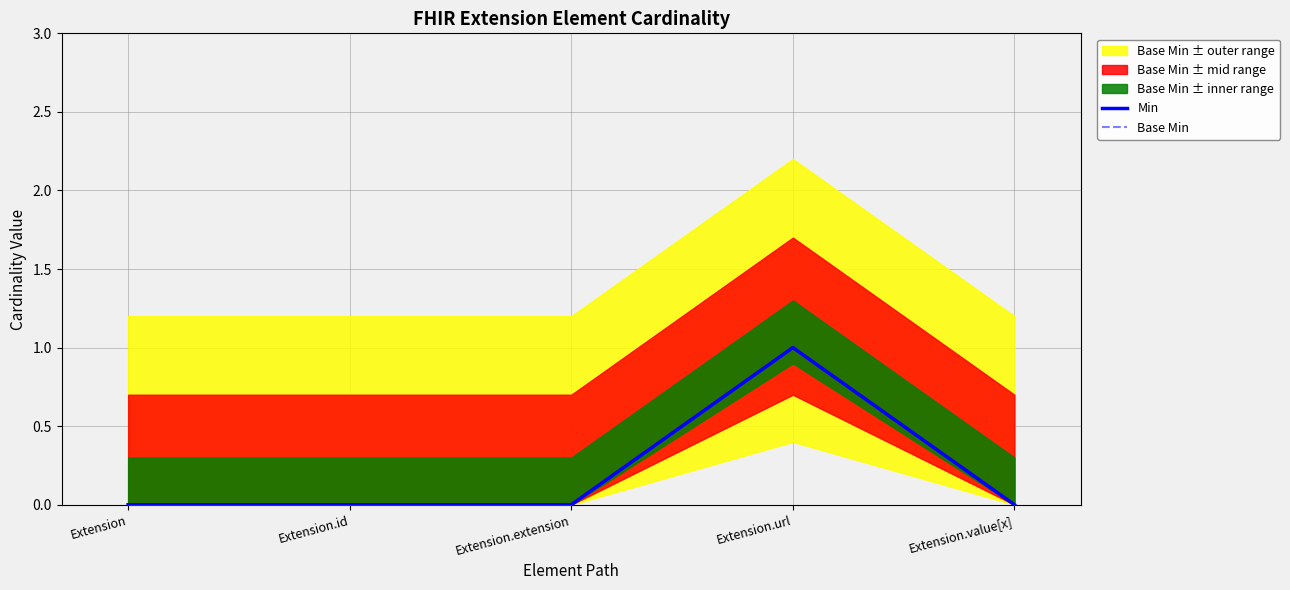

True or false: Base Min has more than 0 interior local peaks.

True